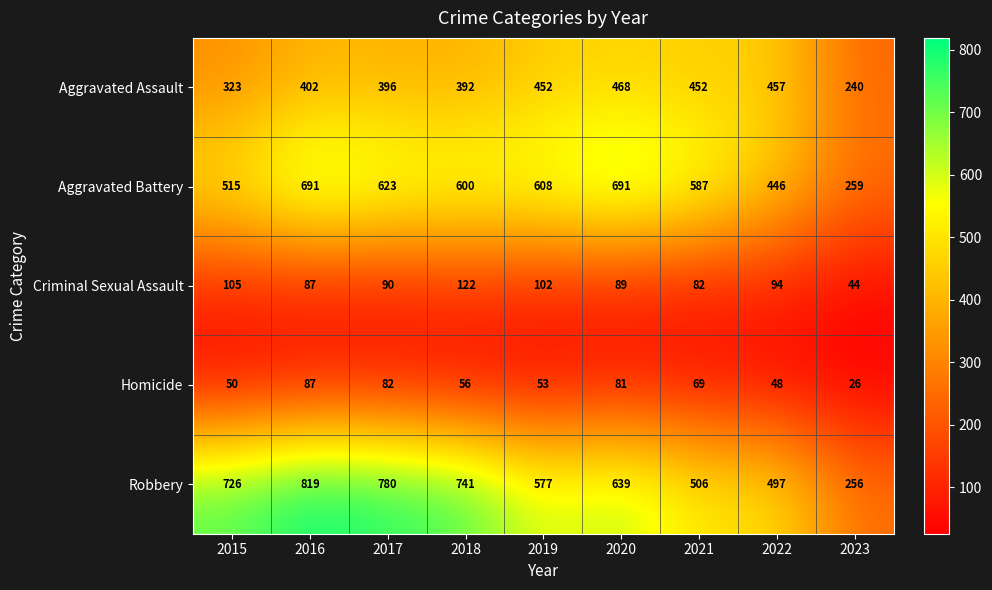

Is the value of Criminal Sexual Assault at 2015 greater than the value of Aggravated Assault at 2017?

No